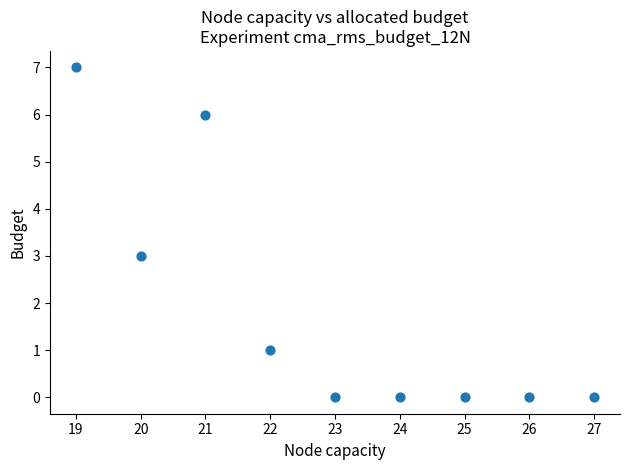

What is the range of Y values (max minus min)?

7